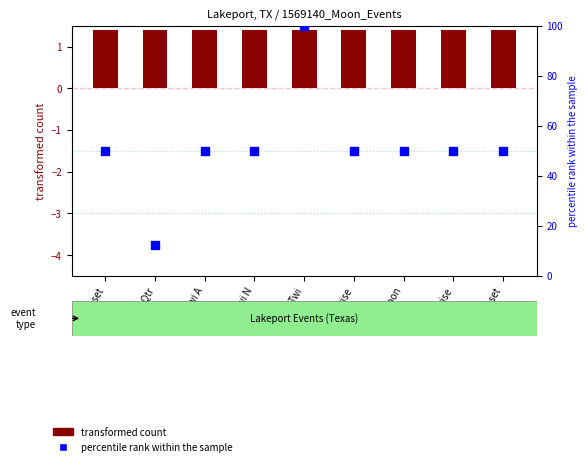

What are all the series names shown in the legend?

transformed count, percentile rank within the sample